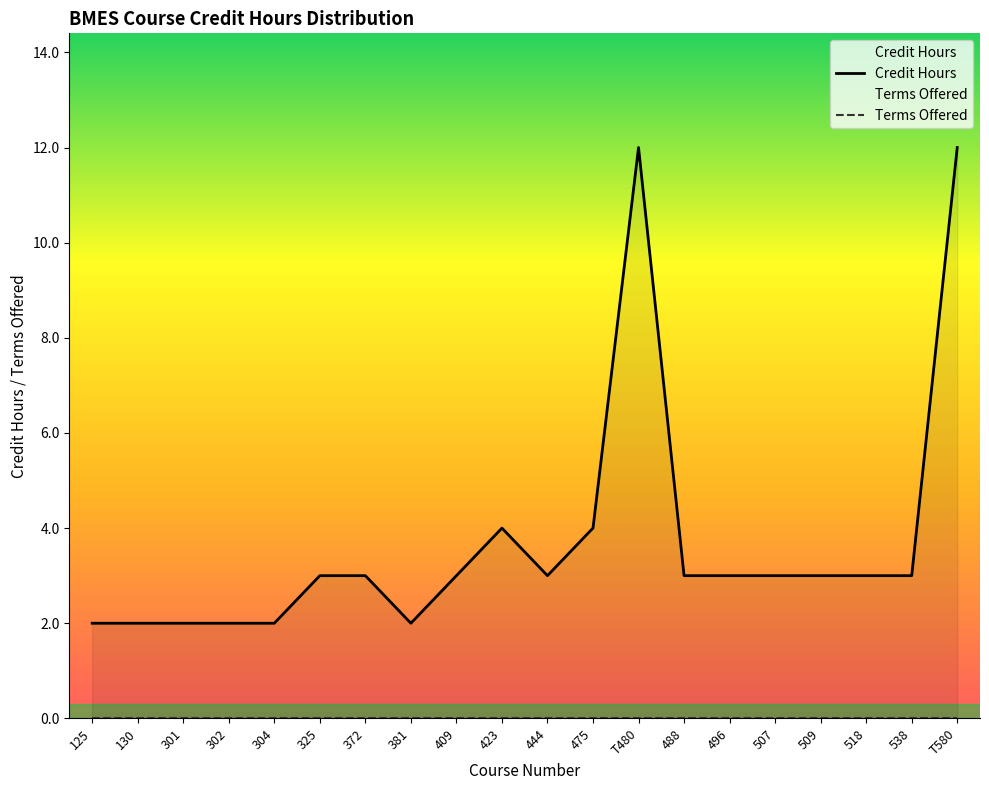

What is the minimum value for Credit Hours?

2